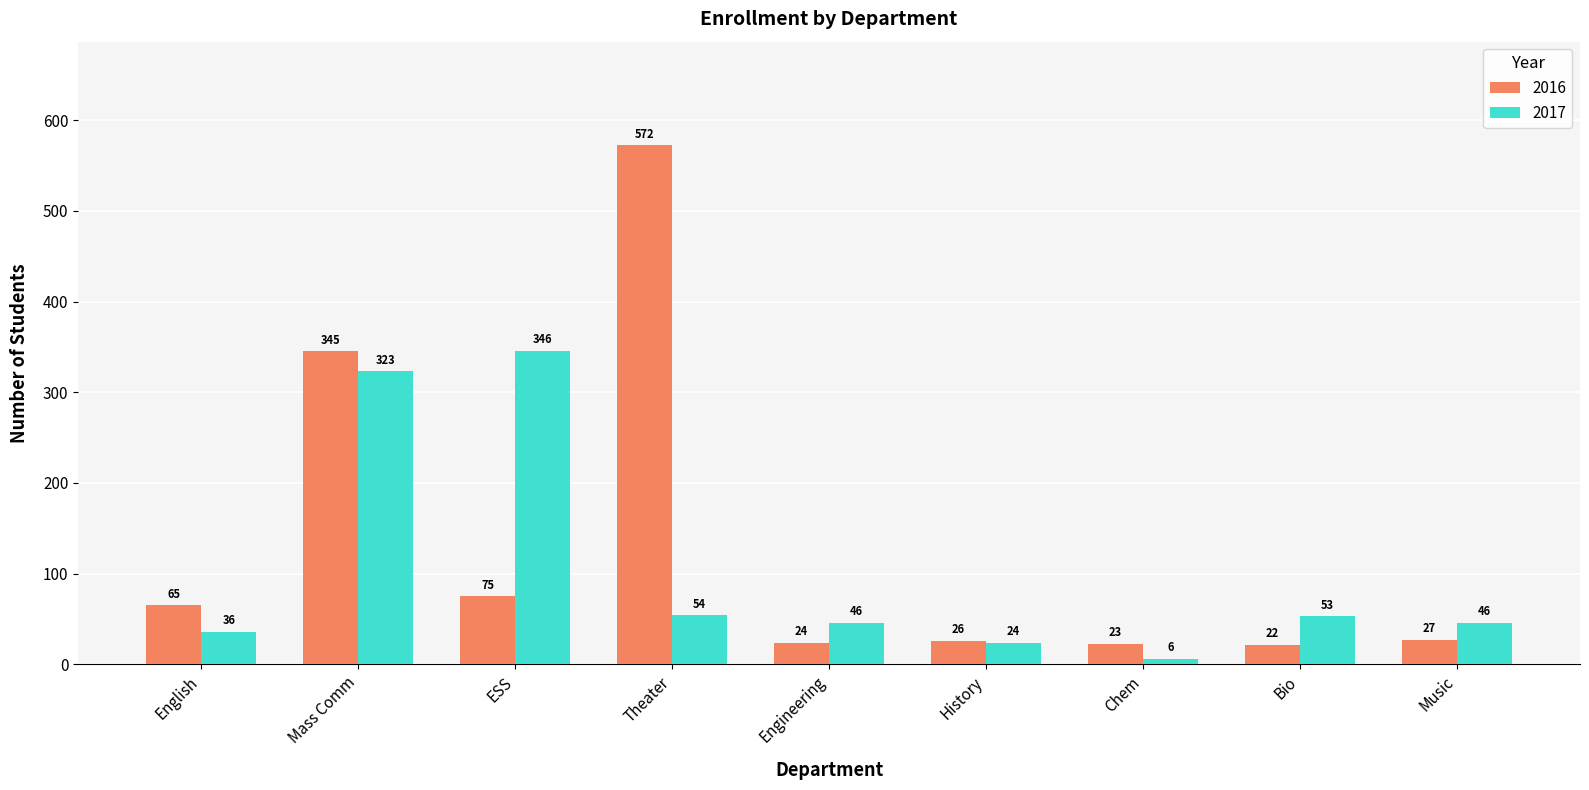

What position from the left is Theater?

4